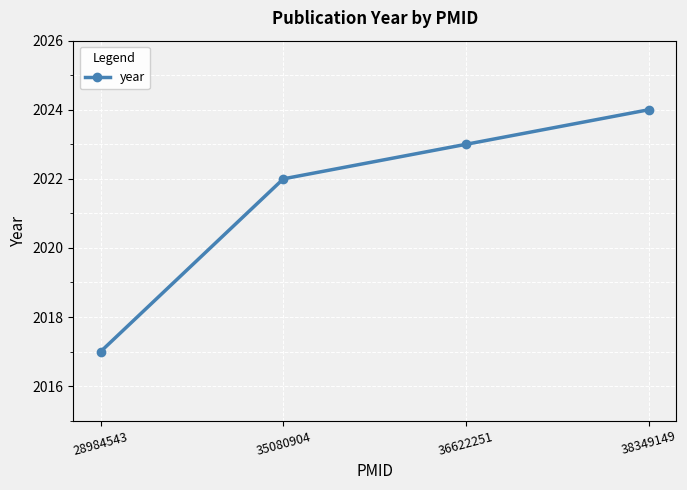

What is the value of the 3rd point from the left?

2023